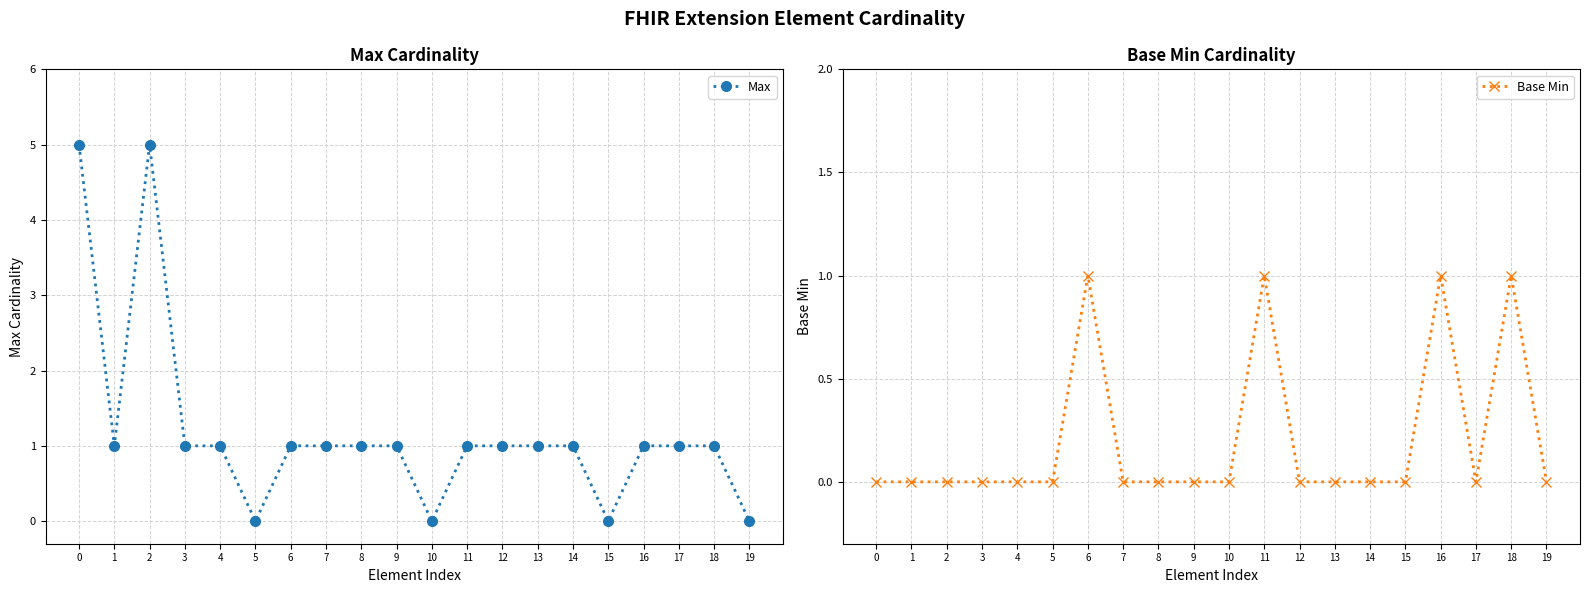

How many interior local peaks does the Max series have?

1